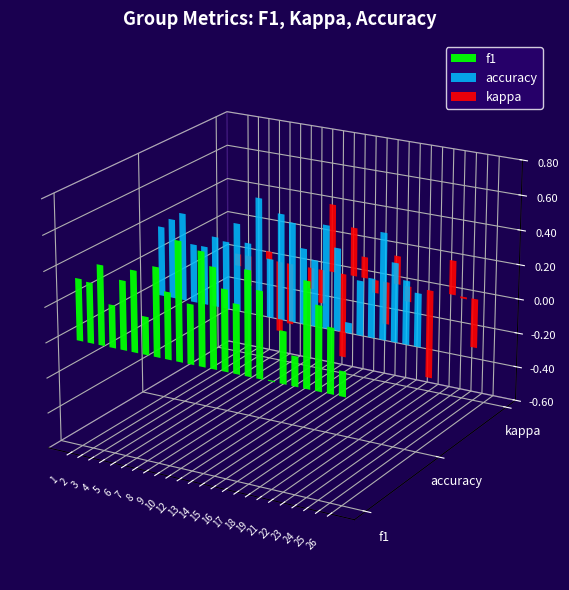

What is the sum of the kappa values at 4 and 23?

0.3